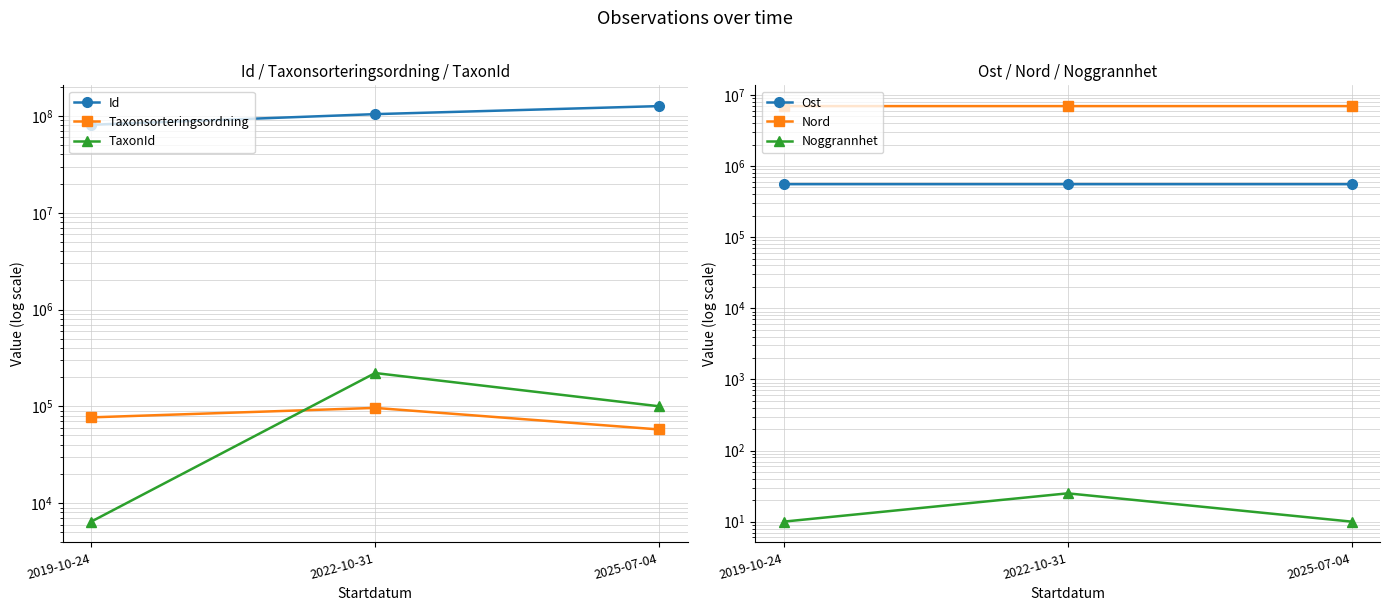

Which series changed the most between 2019-10-24 and 2025-07-04?

Id